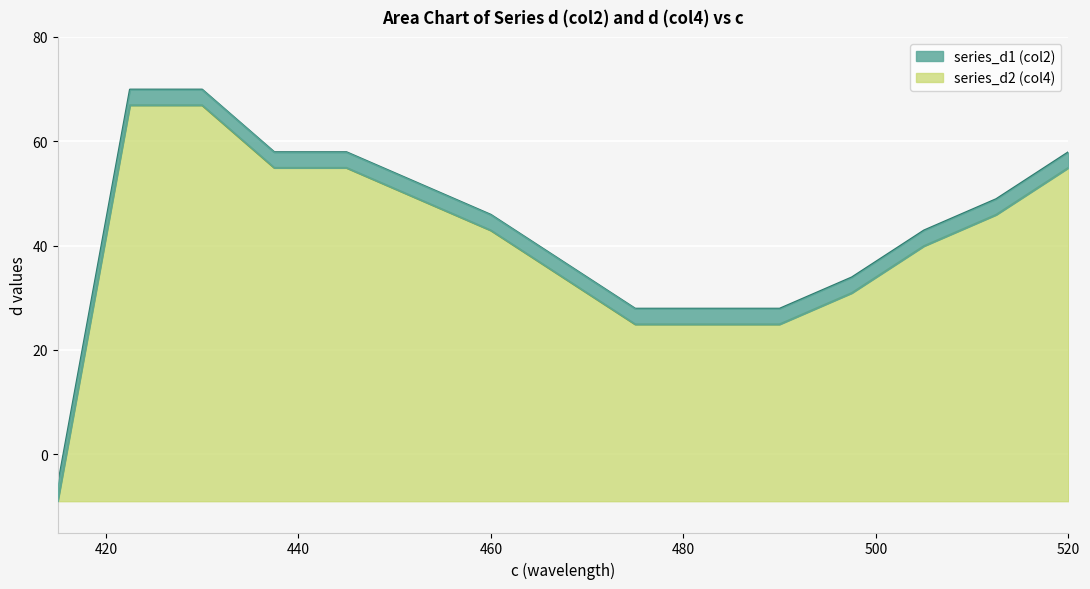

Is the value of series_d1 at 512.5 greater than the value of series_d2 at 497.5?

Yes